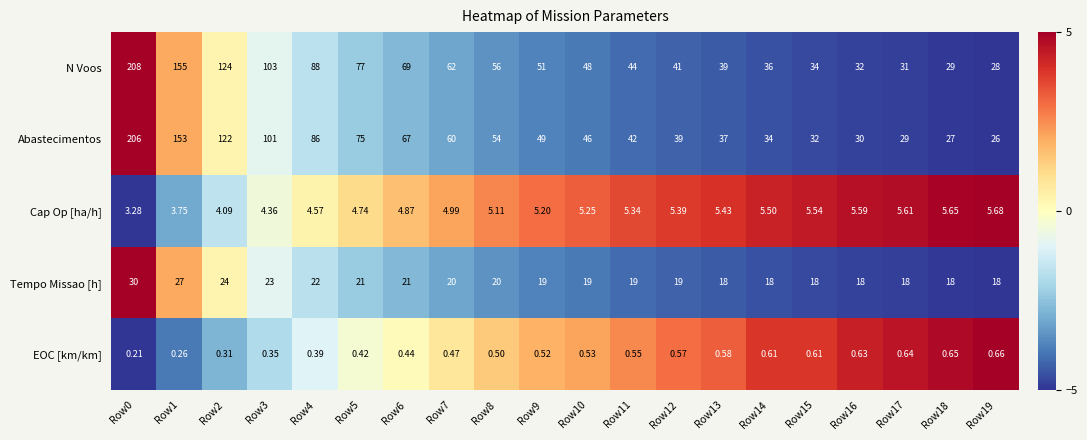

Which series has the largest total across all categories?

N Voos